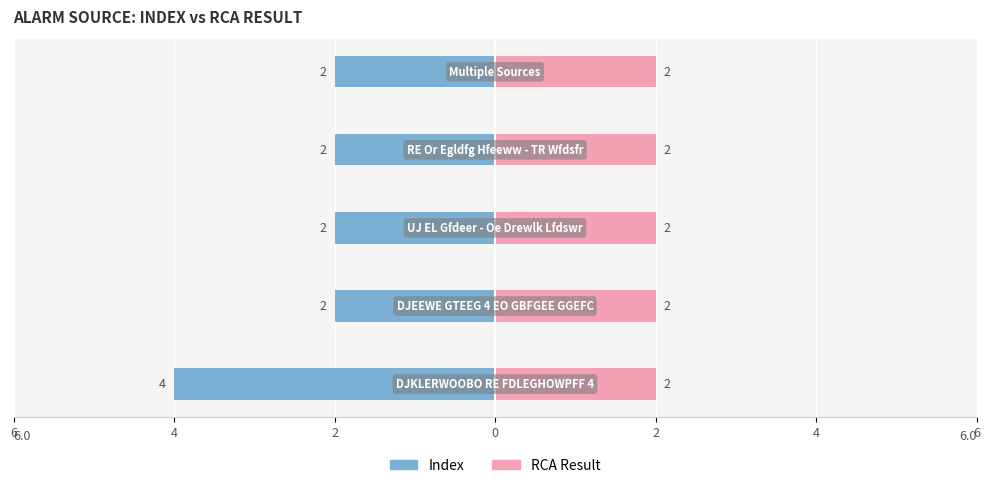

Are the bars horizontal?

Yes